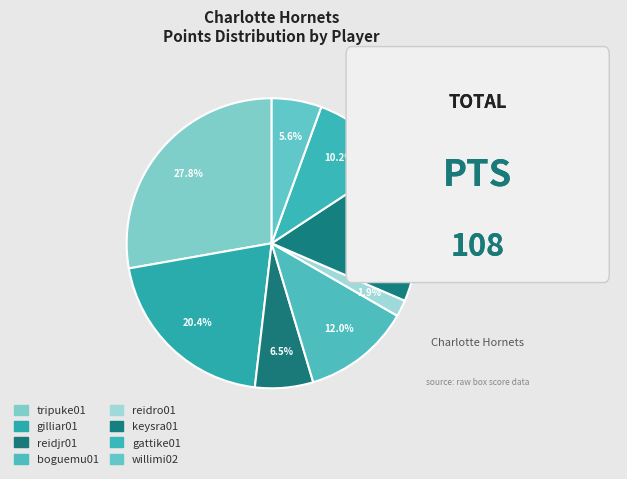

To the nearest percent, what percentage of the pie is willimi02?

6%